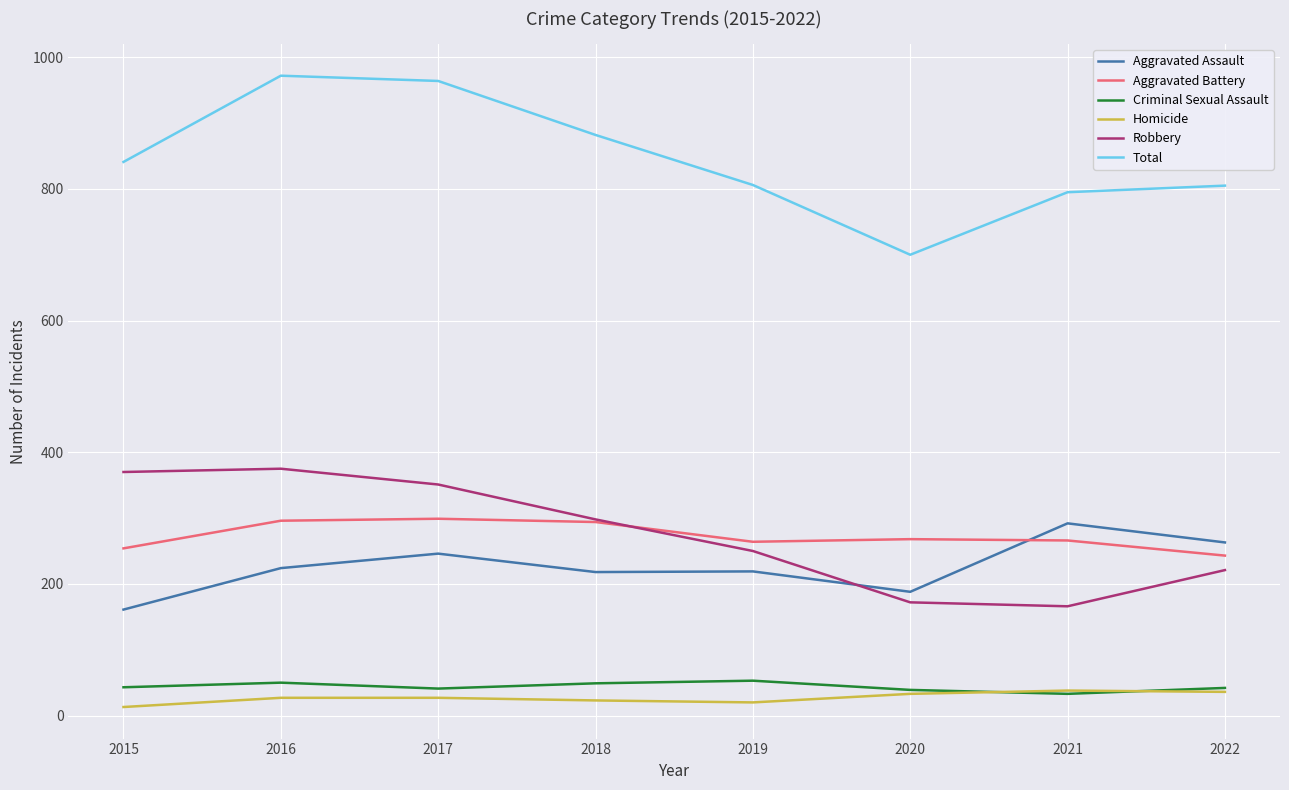

What are all the series names shown in the legend?

Aggravated Assault, Aggravated Battery, Criminal Sexual Assault, Homicide, Robbery, Total